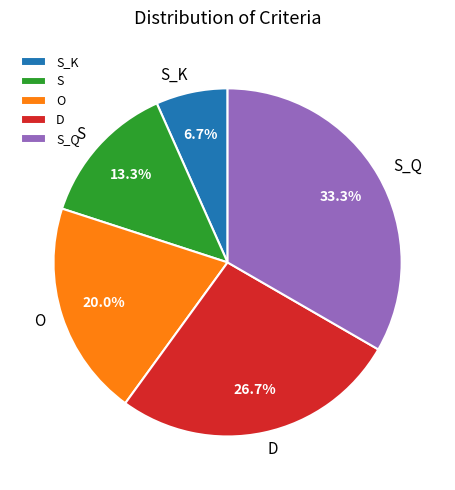

How many segments does this pie chart have?

5